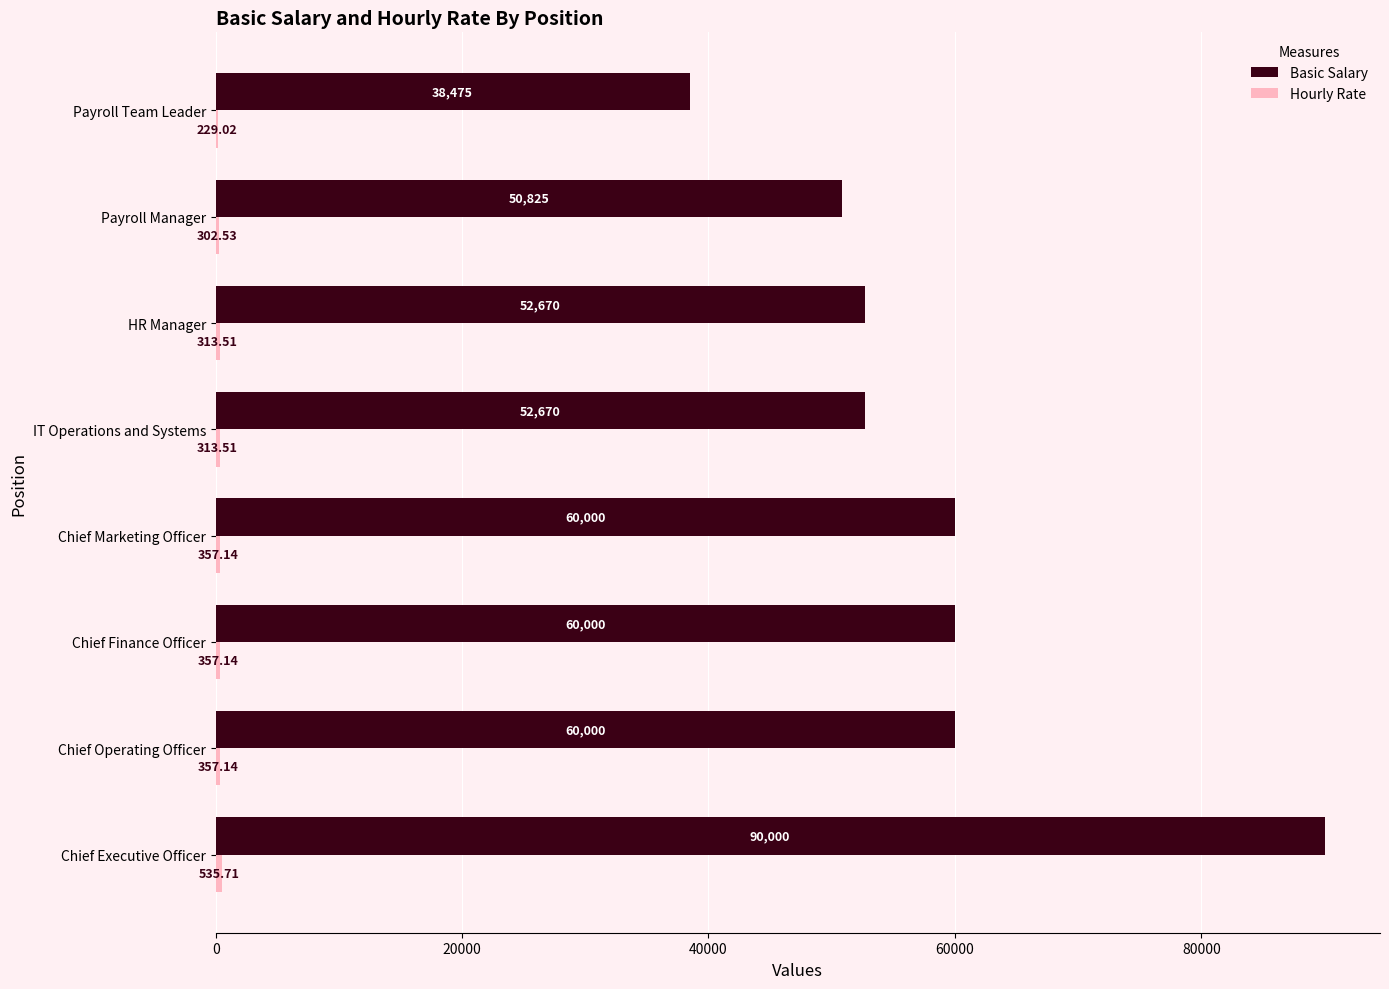

Which label corresponds to the largest value in the chart?

Chief Executive Officer